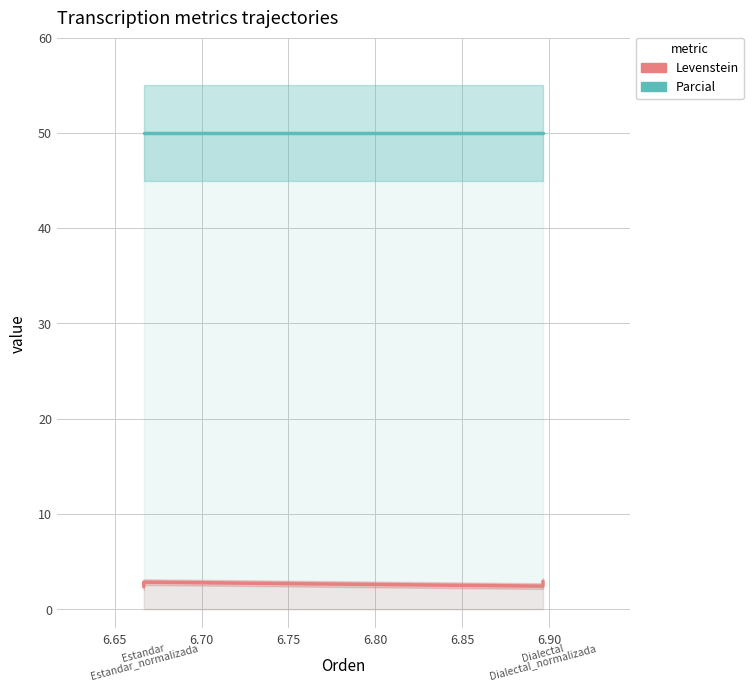

True or false: Parcial and Levenstein cross at least once.

False